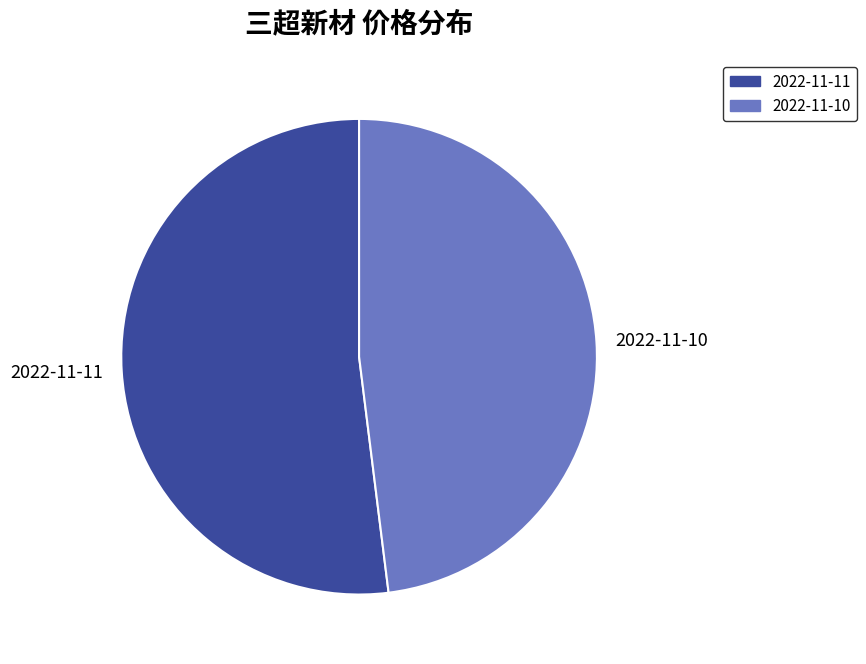

Combined, do 2022-11-10 and 2022-11-11 account for over 50%?

Yes